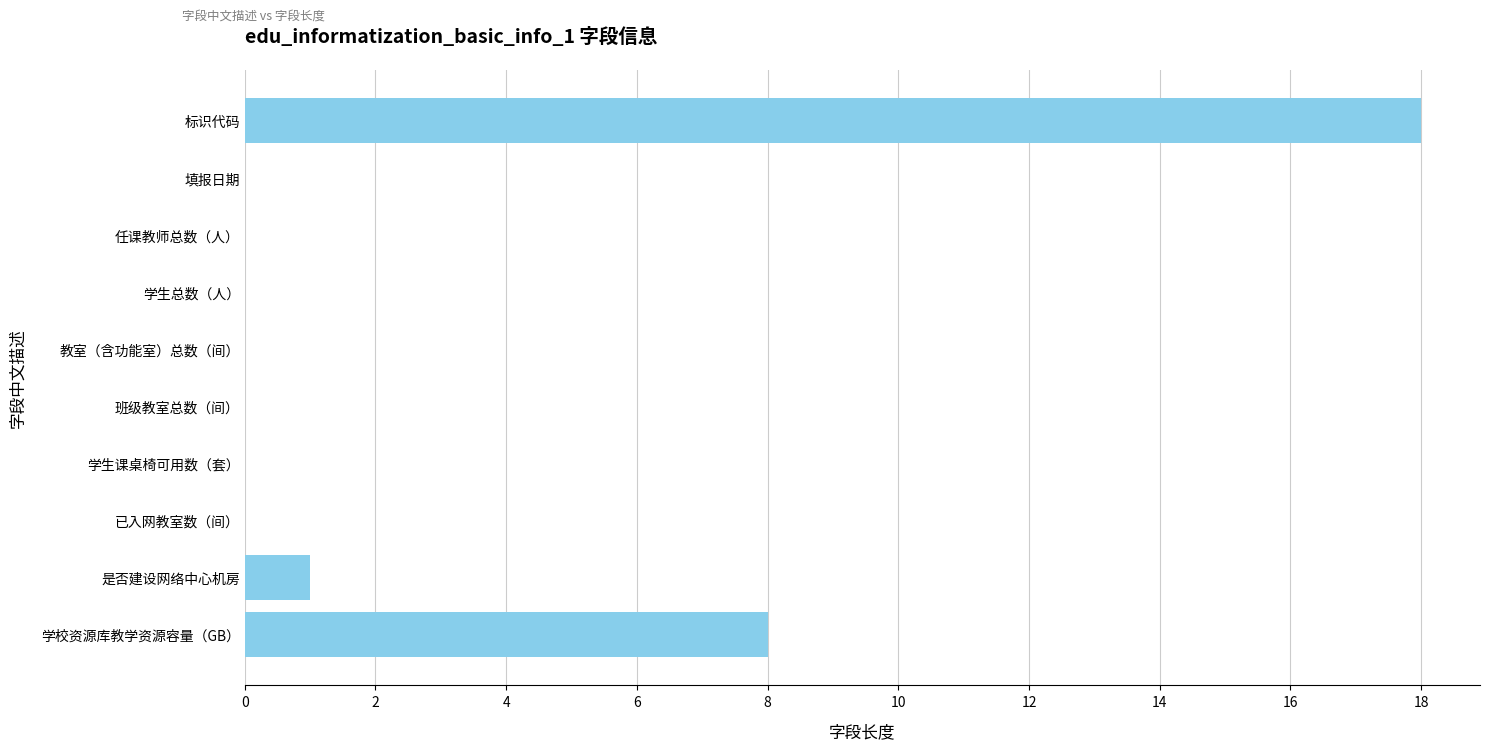

Where is the data nearest to the value 9?

学校资源库教学资源容量（GB）